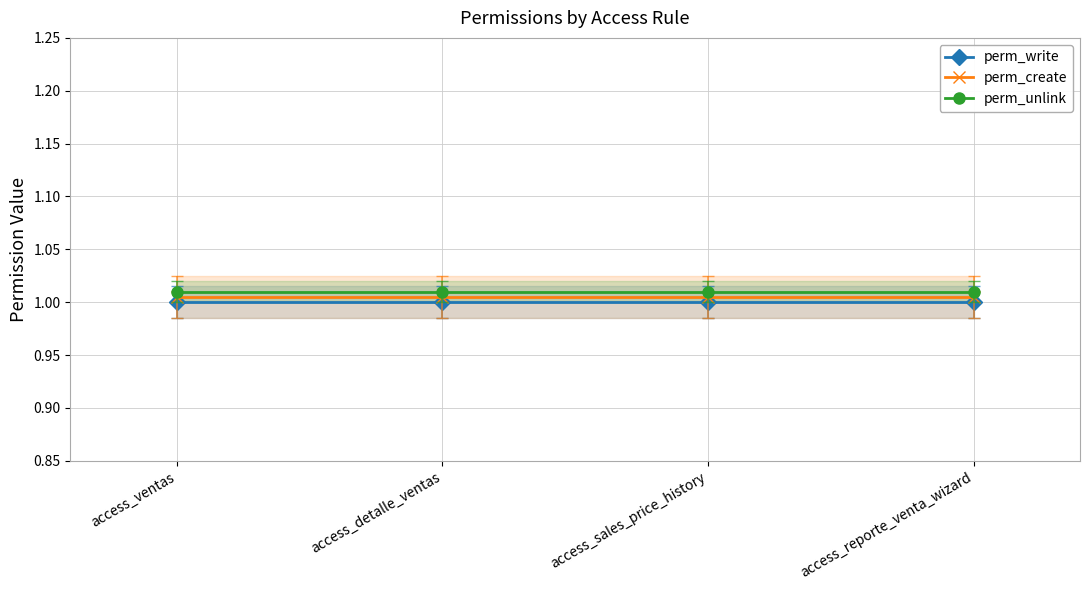

True or false: perm_create and perm_unlink cross at least once.

False